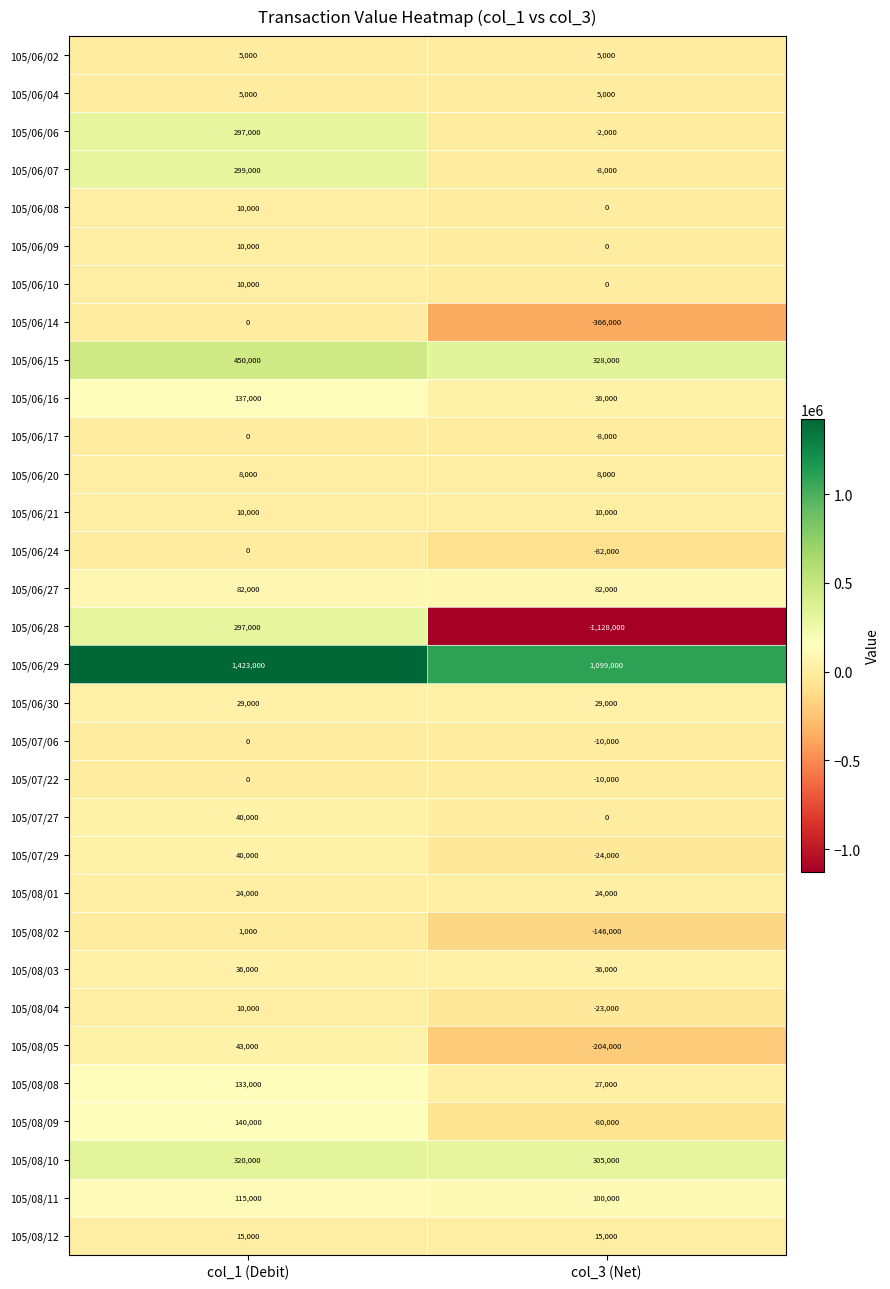

Which label corresponds to the largest value in the chart?

col_1 (Debit)